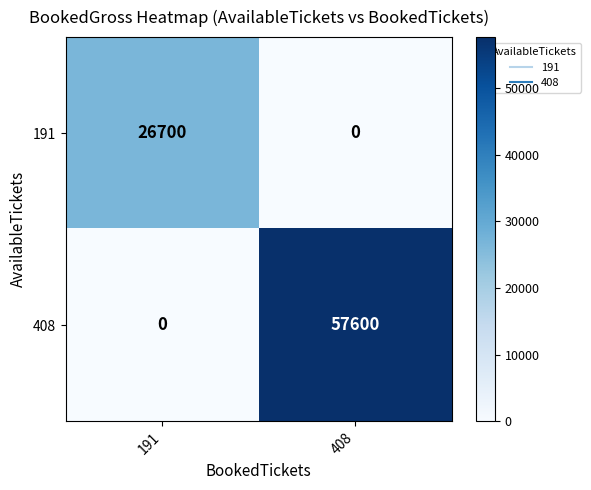

What is the greatest value displayed?

57600